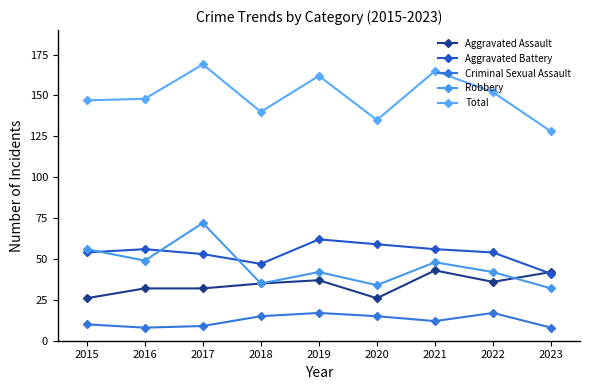

Does the chart display data point markers on the line(s)?

Yes